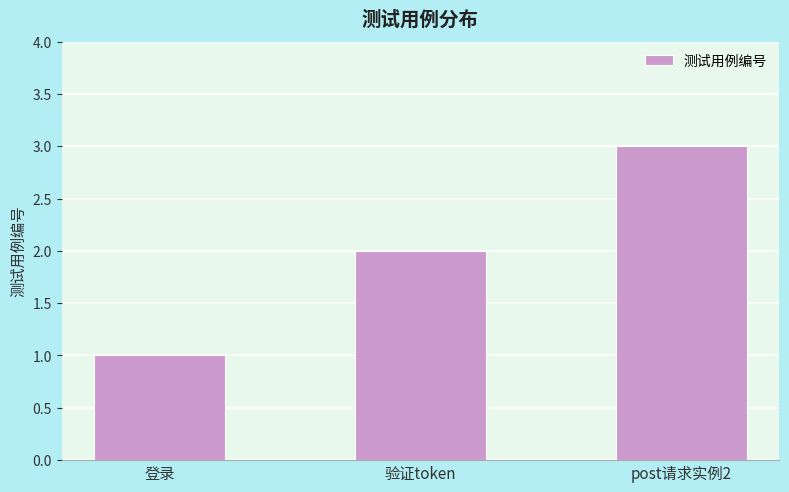

Does the chart contain any negative values?

No